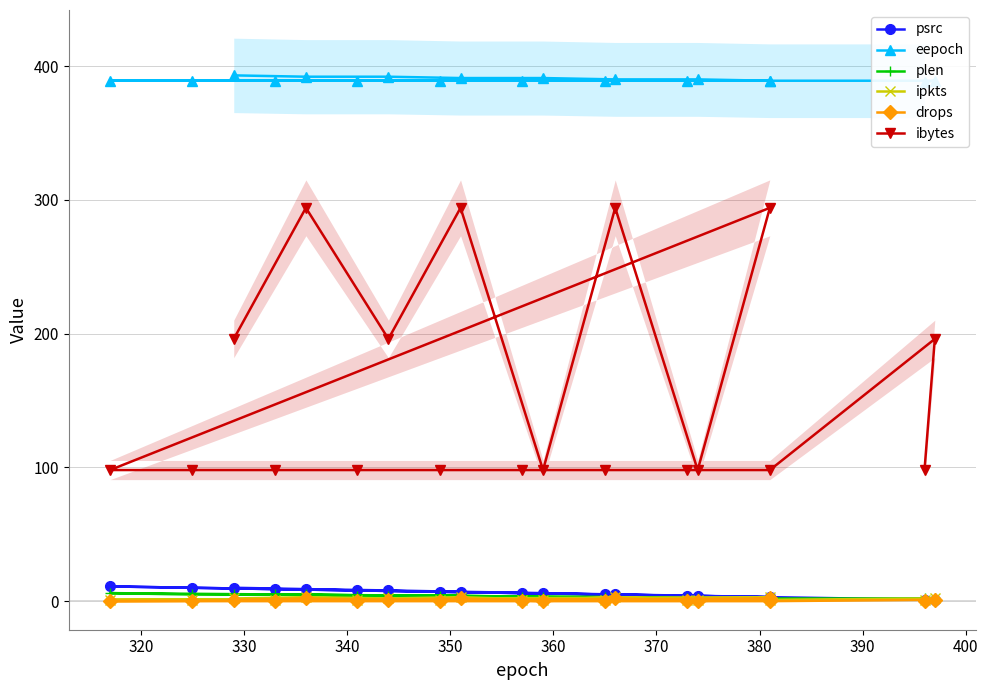

True or false: psrc and eepoch cross at least once.

False